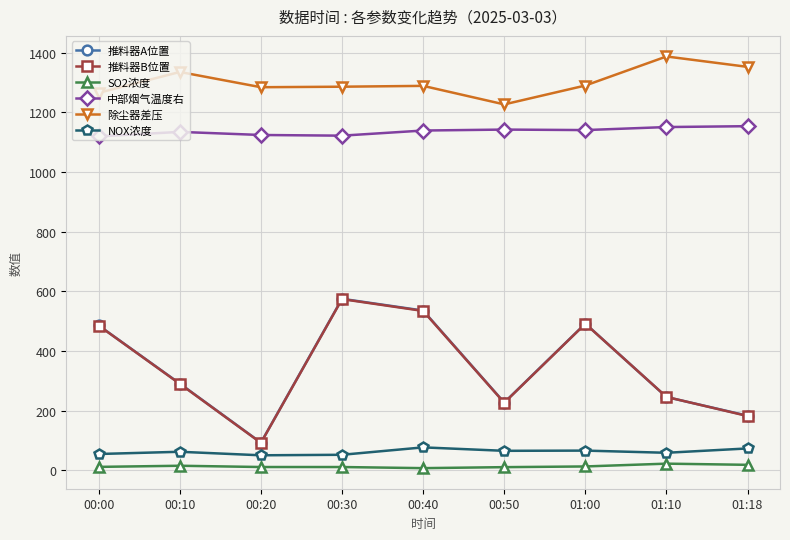

What is the difference between the NOX浓度 values at 01:10 and 00:00?

4.1